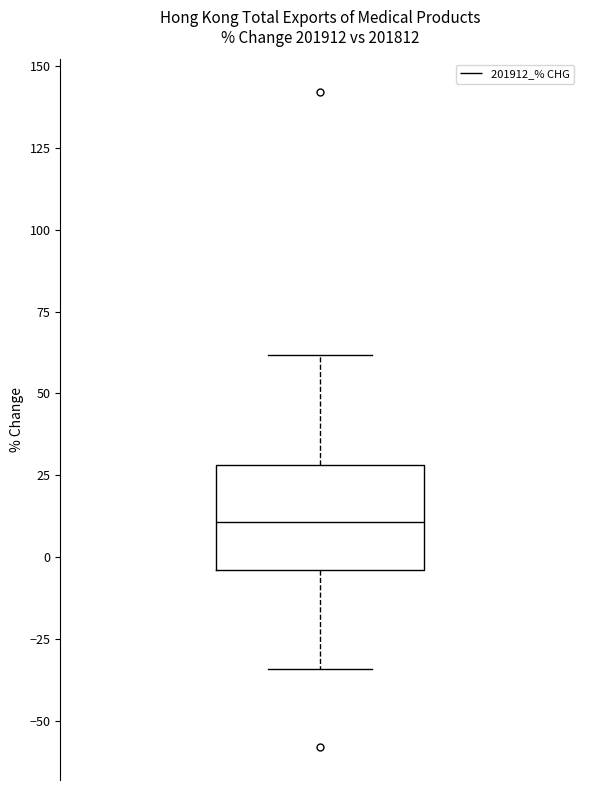

Transcribe this box plot: give where the median line is, the range the box spans, and where the two whiskers end, as read against the y-axis. The values are not printed on the chart, so give them approximately, as read against the axis.

median 10, box -5 to 30, whiskers -35 to 60